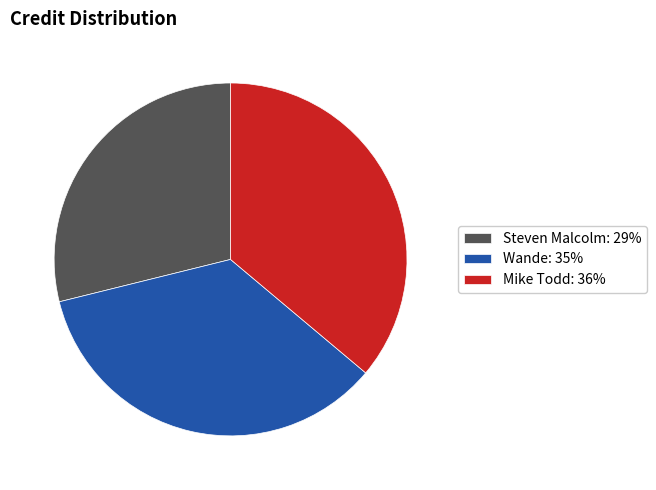

Do Steven Malcolm: 29% and Mike Todd: 36% together represent more than half of the pie?

Yes